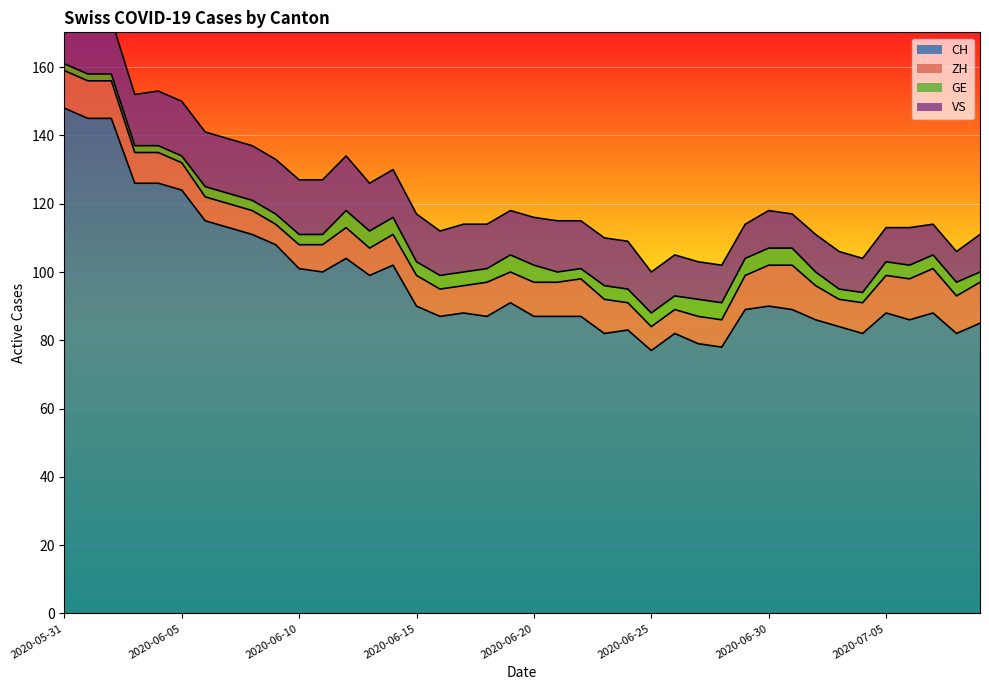

After their last crossing, which series has the higher values: ZH or VS?

ZH